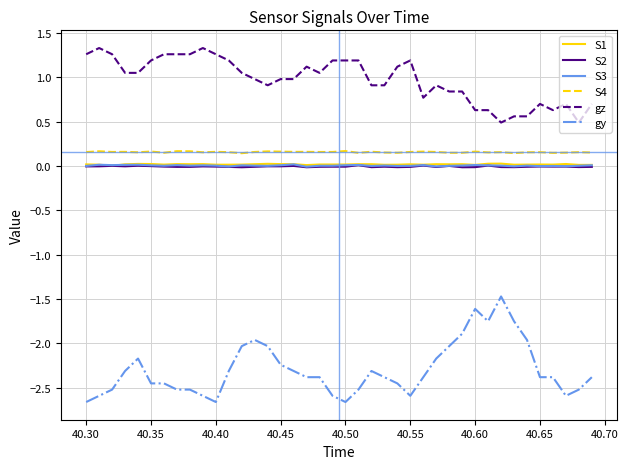

What is the maximum value shown in the chart?

1.3